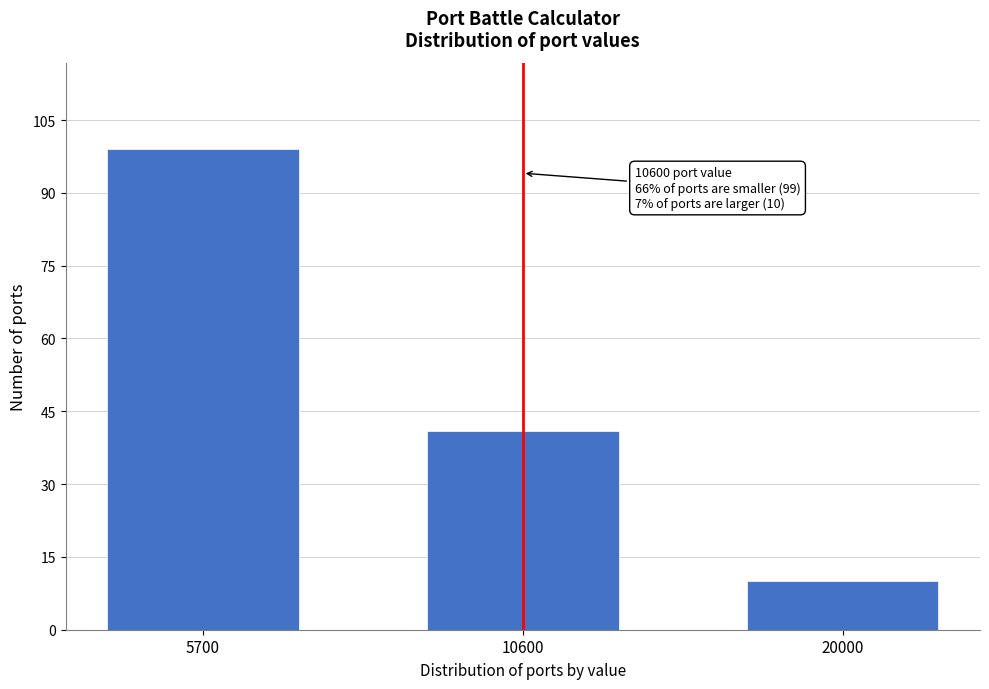

Reading left to right, list all the values displayed in this chart.

5700=99	10600=41	20000=10